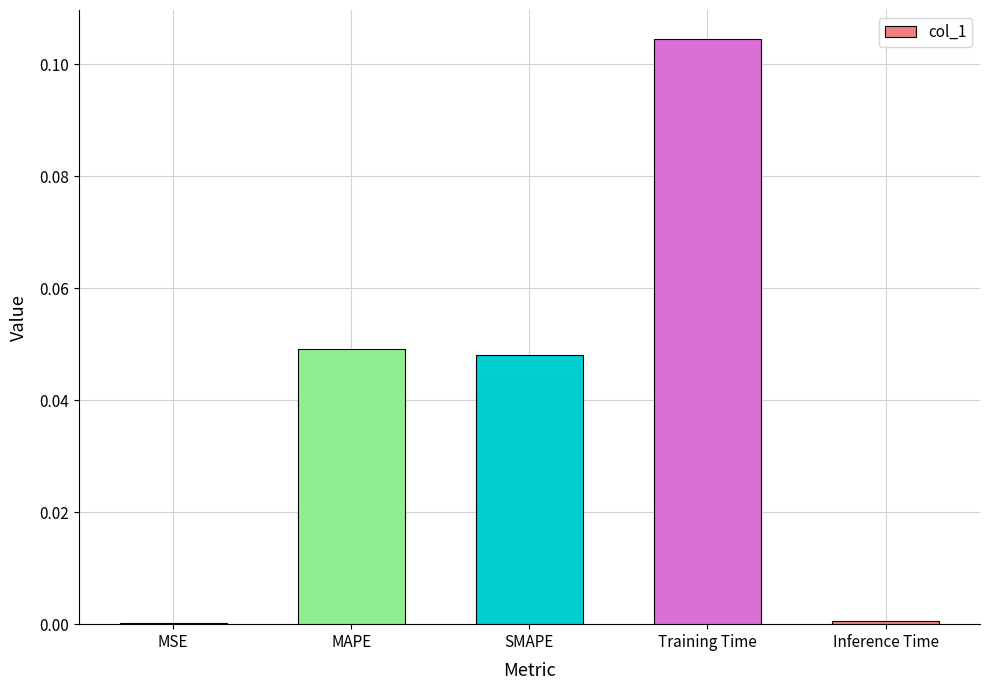

Are the bars horizontal?

No